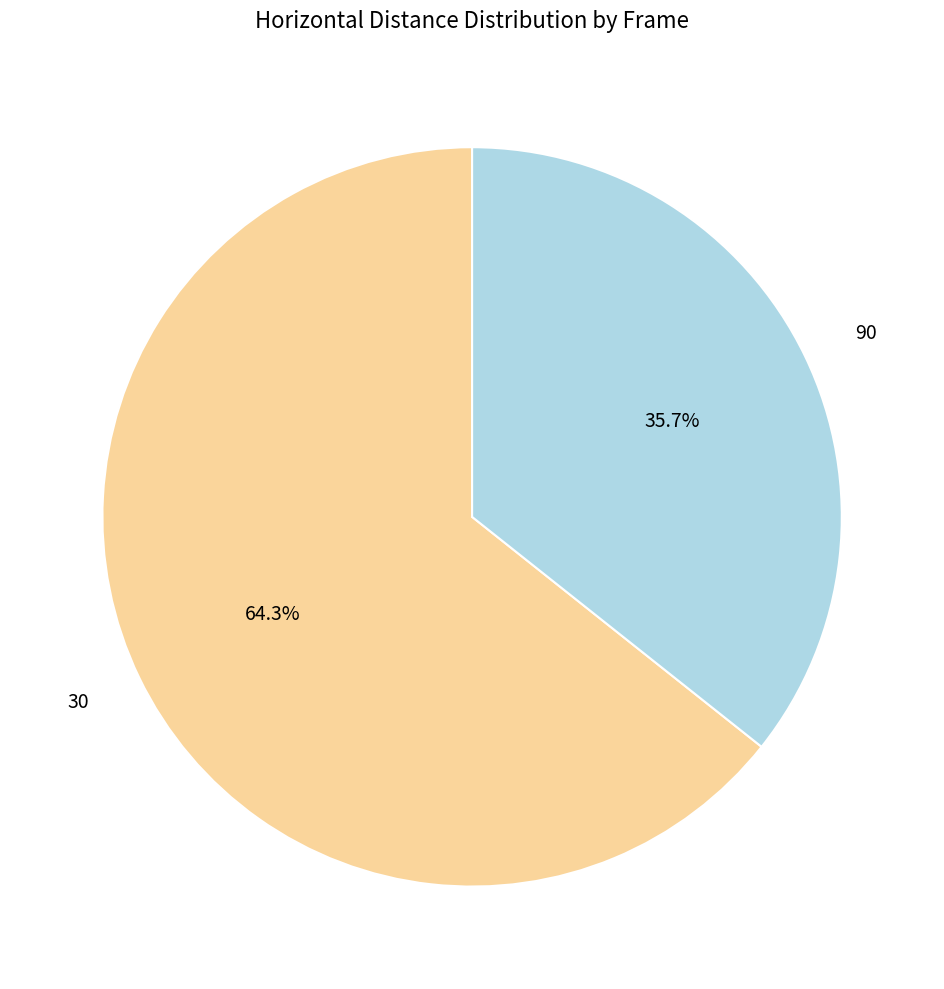

The 90 slice represents 27% of the pie. True or false?

False